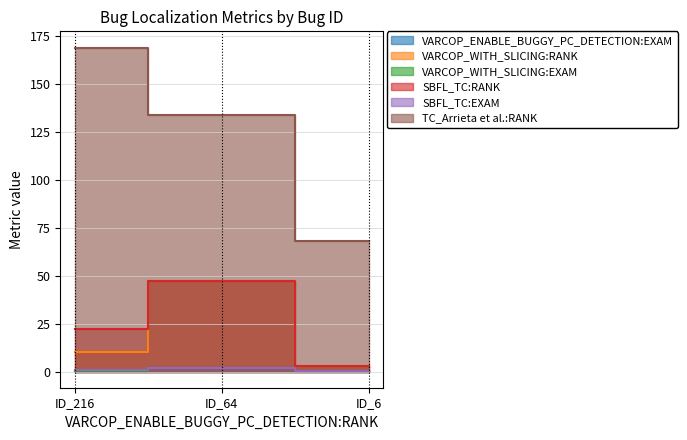

List the series in order of their peak value, lowest first.

VARCOP_ENABLE_BUGGY_PC_DETECTION:EXAM, VARCOP_WITH_SLICING:EXAM, SBFL_TC:EXAM, VARCOP_WITH_SLICING:RANK, SBFL_TC:RANK, TC_Arrieta et al.:RANK